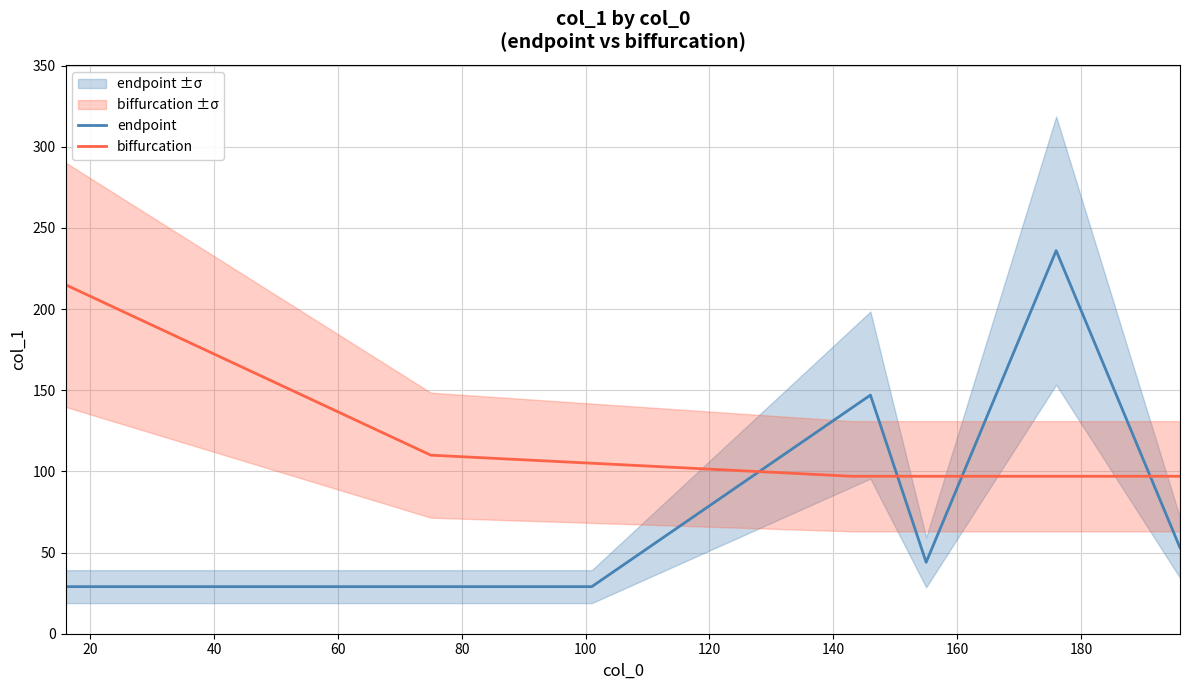

True or false: endpoint and biffurcation intersect in this chart.

True